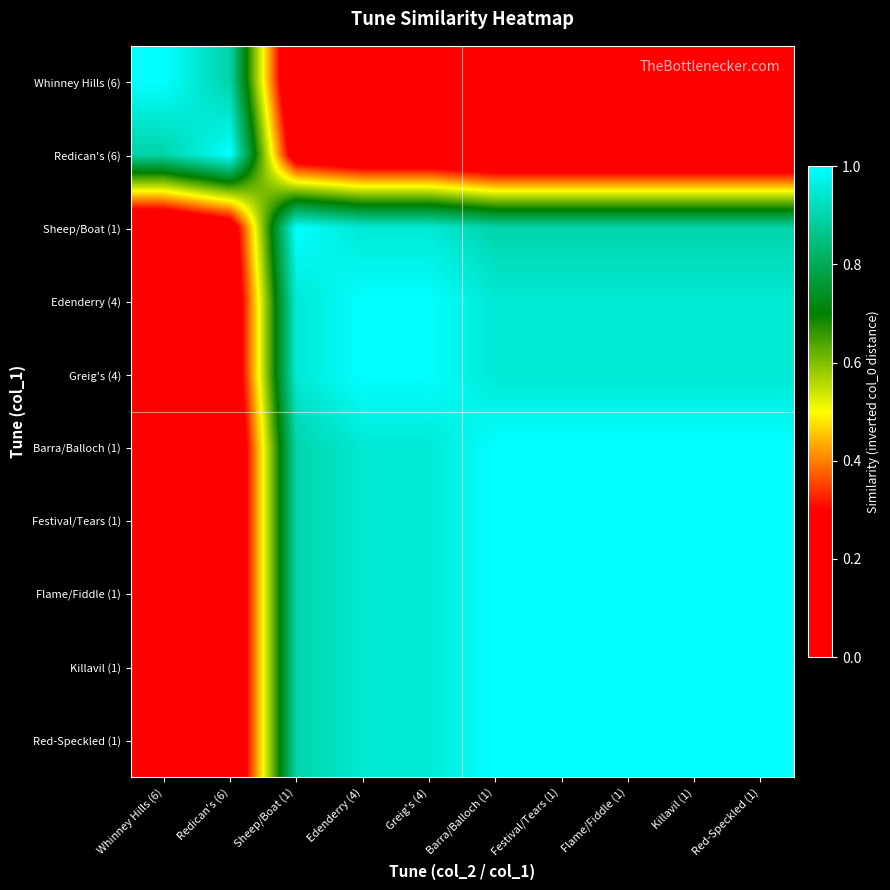

Reading left to right, extract all data points from this chart.

Whinney Hills (6): Whinney Hills (6)=1.0	Redican's (6)=0.9	Sheep/Boat (1)=0.1	Edenderry (4)=0.1	Greig's (4)=0.1	Barra/Balloch (1)=0.0	Festival/Tears (1)=0.0	Flame/Fiddle (1)=0.0	Killavil (1)=0.0	Red-Speckled (1)=0.0
Redican's (6): Whinney Hills (6)=0.9	Redican's (6)=1.0	Sheep/Boat (1)=0.2	Edenderry (4)=0.2	Greig's (4)=0.2	Barra/Balloch (1)=0.1	Festival/Tears (1)=0.1	Flame/Fiddle (1)=0.1	Killavil (1)=0.1	Red-Speckled (1)=0.1
Sheep/Boat (1): Whinney Hills (6)=0.1	Redican's (6)=0.2	Sheep/Boat (1)=1.0	Edenderry (4)=0.9	Greig's (4)=0.9	Barra/Balloch (1)=0.9	Festival/Tears (1)=0.9	Flame/Fiddle (1)=0.9	Killavil (1)=0.9	Red-Speckled (1)=0.9
Edenderry (4): Whinney Hills (6)=0.1	Redican's (6)=0.2	Sheep/Boat (1)=0.9	Edenderry (4)=1.0	Greig's (4)=1.0	Barra/Balloch (1)=0.9	Festival/Tears (1)=0.9	Flame/Fiddle (1)=0.9	Killavil (1)=0.9	Red-Speckled (1)=0.9
Greig's (4): Whinney Hills (6)=0.1	Redican's (6)=0.2	Sheep/Boat (1)=0.9	Edenderry (4)=1.0	Greig's (4)=1.0	Barra/Balloch (1)=0.9	Festival/Tears (1)=0.9	Flame/Fiddle (1)=0.9	Killavil (1)=0.9	Red-Speckled (1)=0.9
Barra/Balloch (1): Whinney Hills (6)=0.0	Redican's (6)=0.1	Sheep/Boat (1)=0.9	Edenderry (4)=0.9	Greig's (4)=0.9	Barra/Balloch (1)=1.0	Festival/Tears (1)=1.0	Flame/Fiddle (1)=1.0	Killavil (1)=1.0	Red-Speckled (1)=1.0
Festival/Tears (1): Whinney Hills (6)=0.0	Redican's (6)=0.1	Sheep/Boat (1)=0.9	Edenderry (4)=0.9	Greig's (4)=0.9	Barra/Balloch (1)=1.0	Festival/Tears (1)=1.0	Flame/Fiddle (1)=1.0	Killavil (1)=1.0	Red-Speckled (1)=1.0
Flame/Fiddle (1): Whinney Hills (6)=0.0	Redican's (6)=0.1	Sheep/Boat (1)=0.9	Edenderry (4)=0.9	Greig's (4)=0.9	Barra/Balloch (1)=1.0	Festival/Tears (1)=1.0	Flame/Fiddle (1)=1.0	Killavil (1)=1.0	Red-Speckled (1)=1.0
Killavil (1): Whinney Hills (6)=0.0	Redican's (6)=0.1	Sheep/Boat (1)=0.9	Edenderry (4)=0.9	Greig's (4)=0.9	Barra/Balloch (1)=1.0	Festival/Tears (1)=1.0	Flame/Fiddle (1)=1.0	Killavil (1)=1.0	Red-Speckled (1)=1.0
Red-Speckled (1): Whinney Hills (6)=0.0	Redican's (6)=0.1	Sheep/Boat (1)=0.9	Edenderry (4)=0.9	Greig's (4)=0.9	Barra/Balloch (1)=1.0	Festival/Tears (1)=1.0	Flame/Fiddle (1)=1.0	Killavil (1)=1.0	Red-Speckled (1)=1.0